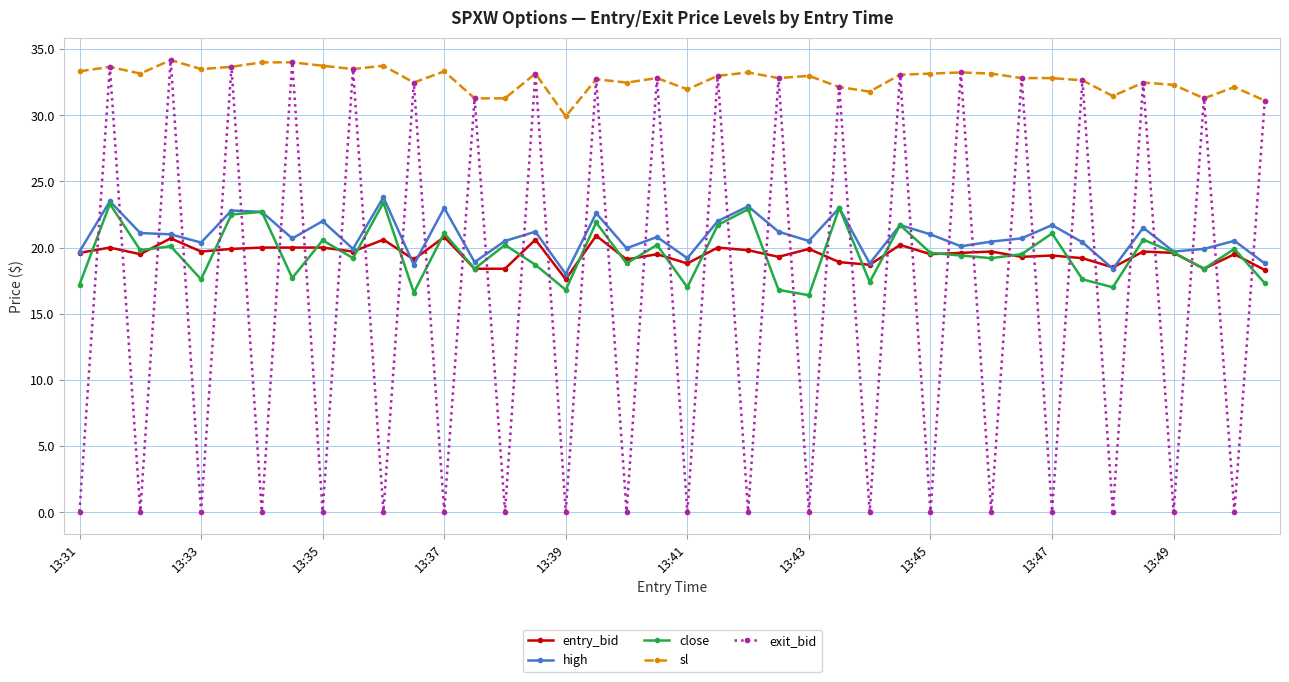

What is the value of the high point at the 11th from the left?

23.8